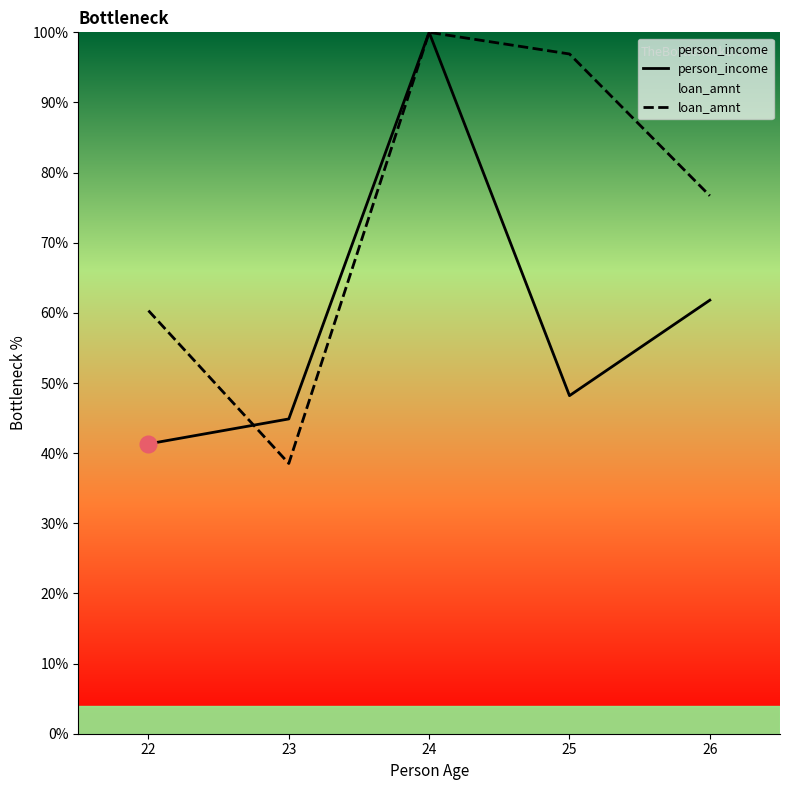

Between 23 and 26, which series saw the biggest shift?

loan_amnt